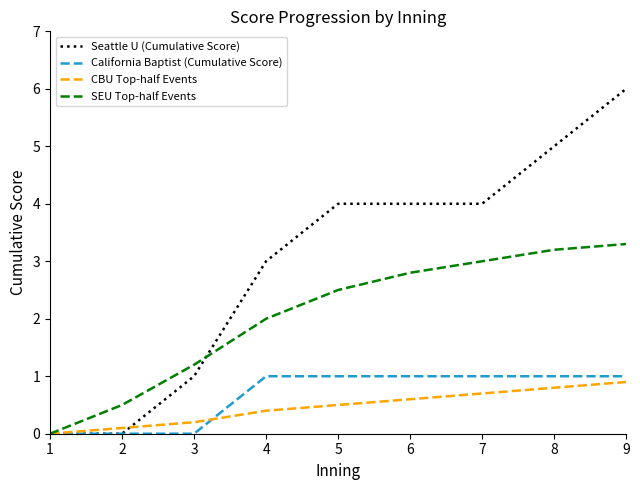

At which category is the sum across all series the highest?

9